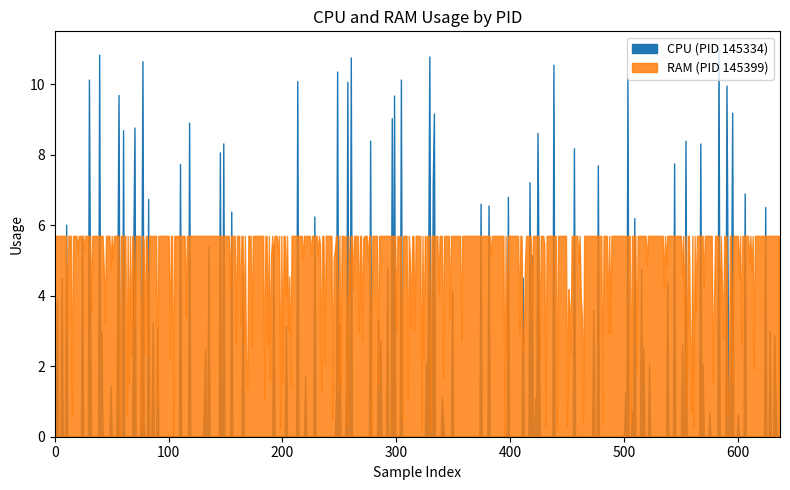

Between 18 and 16, which is larger?

18